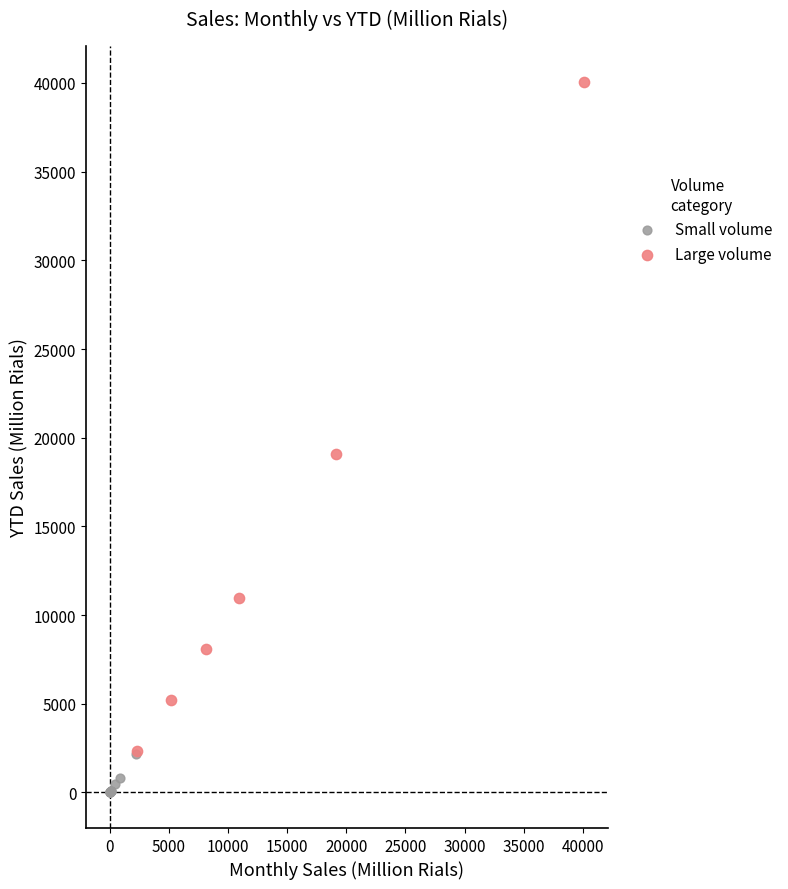

What are all the series names shown in the legend?

Small volume, Large volume